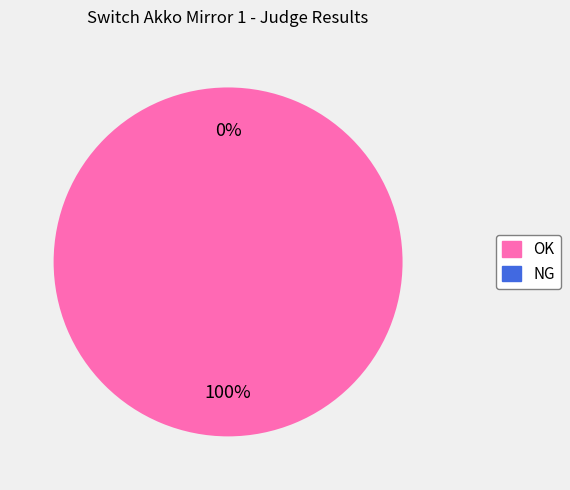

How many segments does this pie chart have?

2